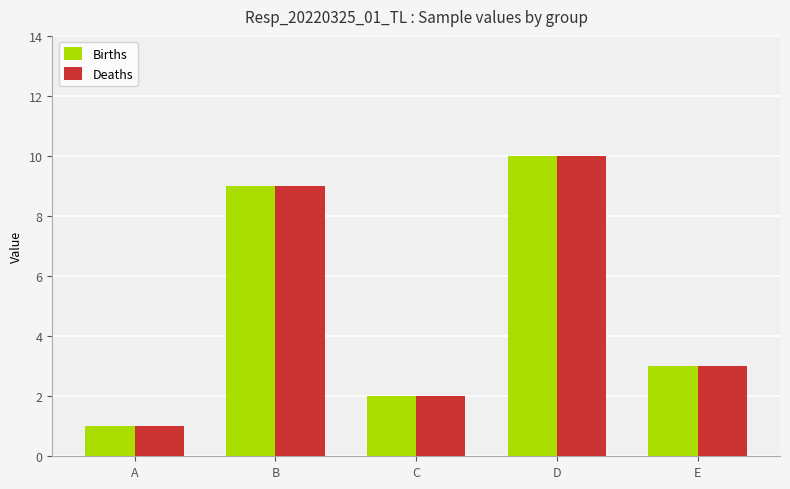

At which category is the sum across all series the highest?

D